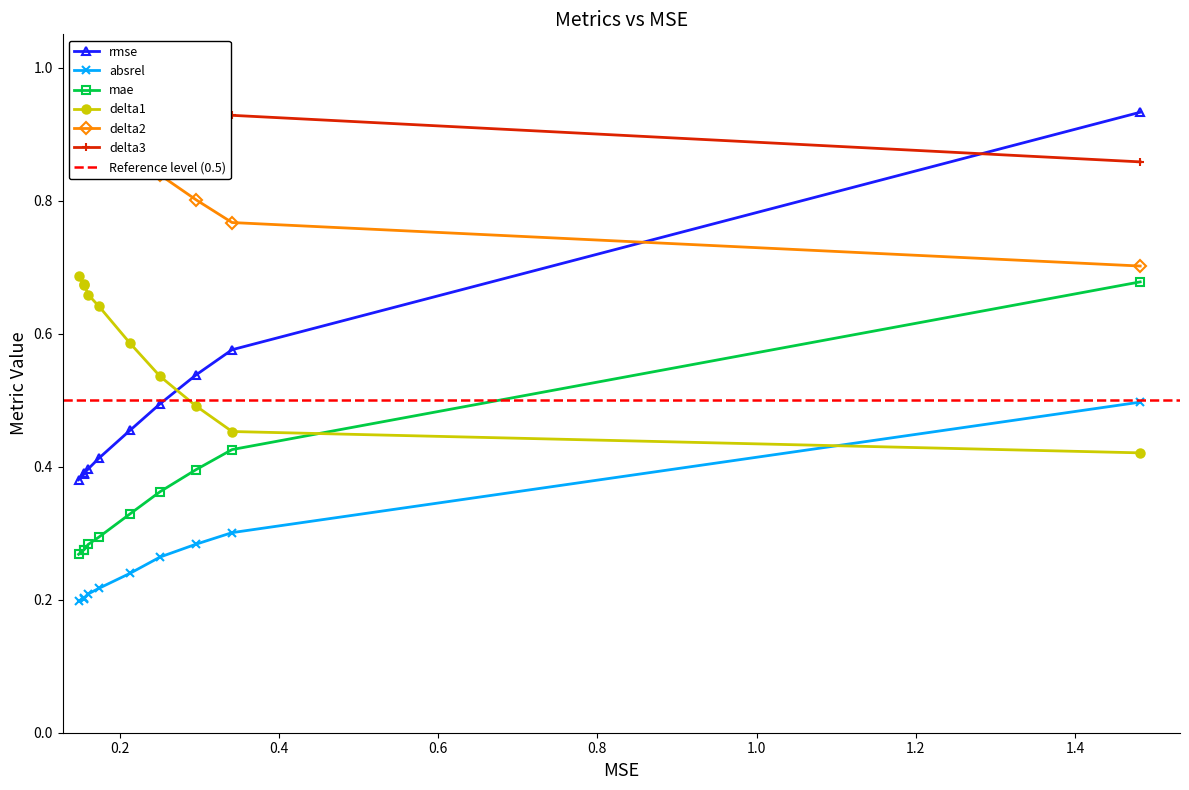

Is this an area chart (filled region under the line)?

No